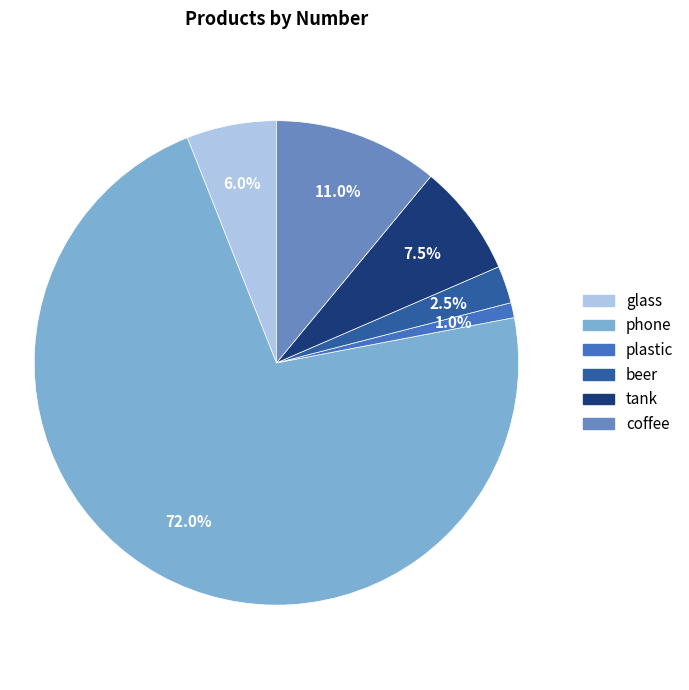

How many segments does this pie chart have?

6